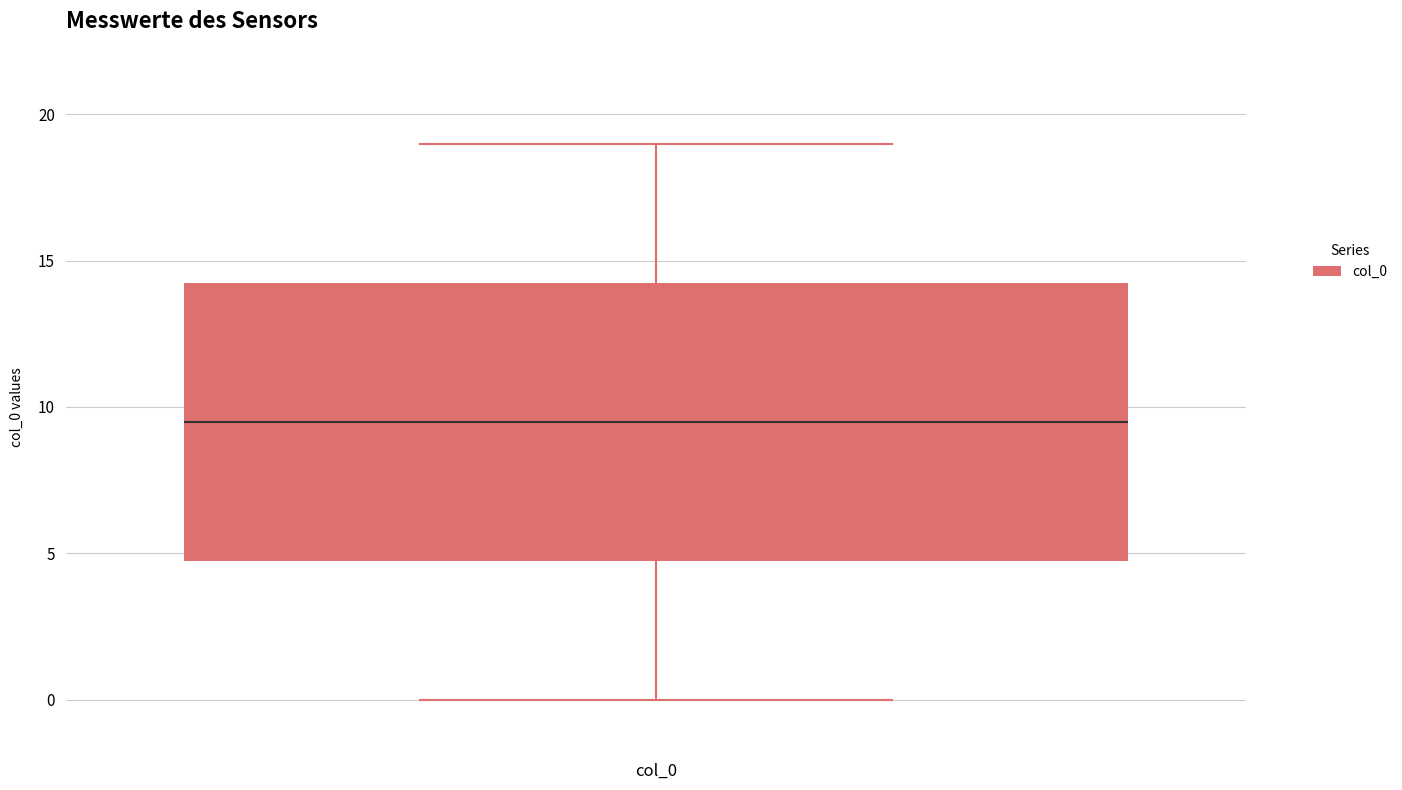

Where does the lower whisker of the box for col_0 end on the y-axis? The values are not printed on the chart, so give them approximately, as read against the axis.

0.0